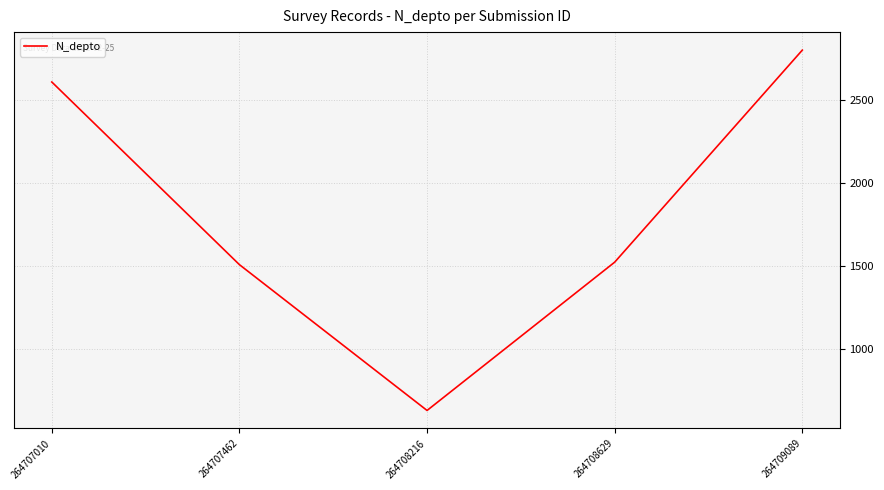

Where is the first local minimum?

264708216